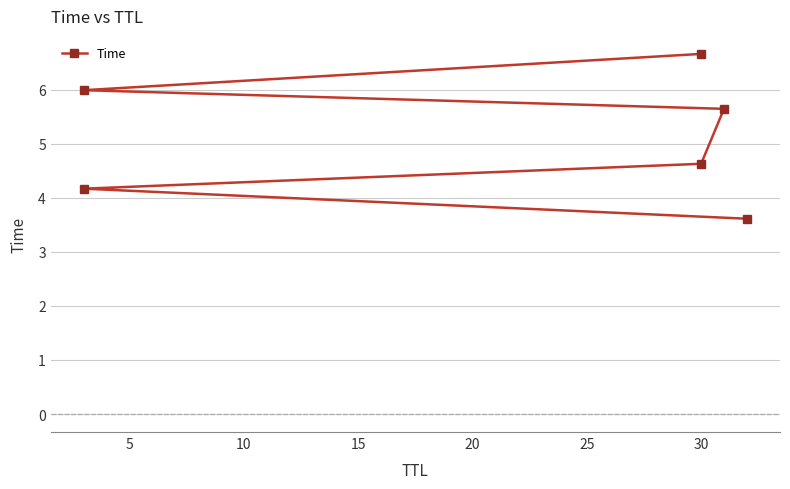

True or false: the data has more than 2 interior local peaks.

False